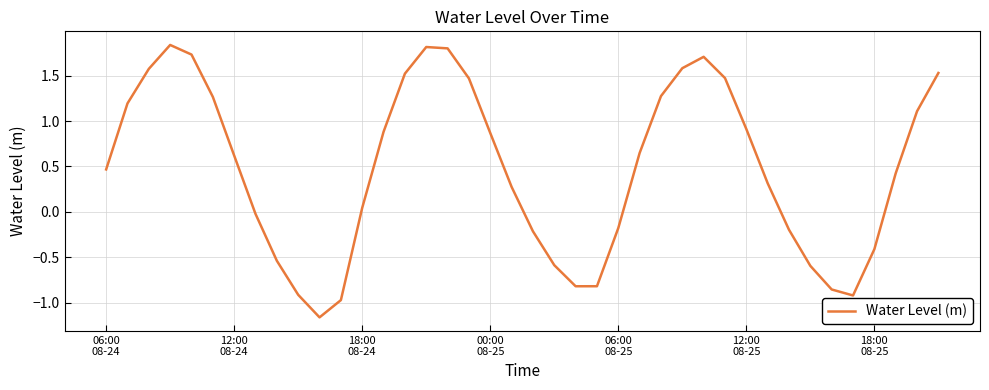

What is the difference between the maximum and minimum values?

3.0